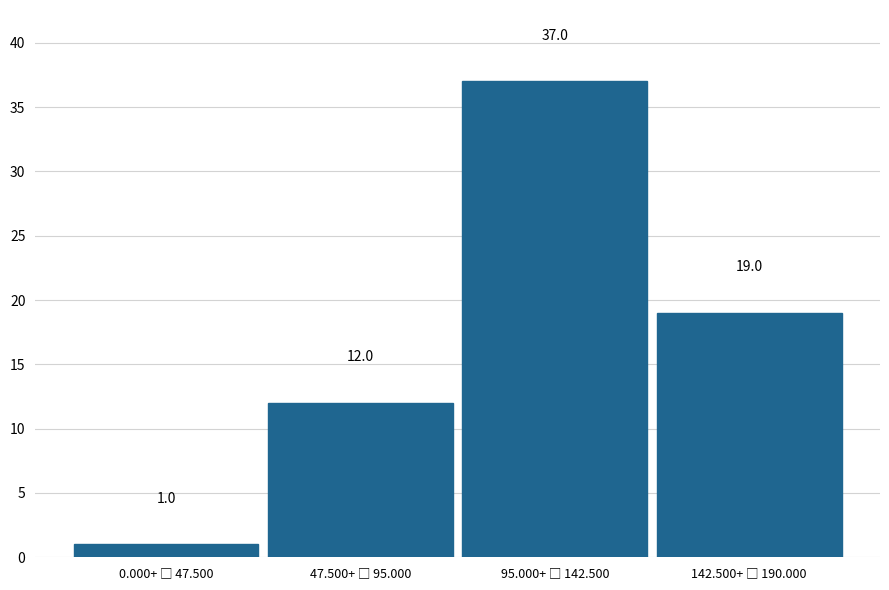

Reading left to right, extract all data points from this chart.

1	12	37	19